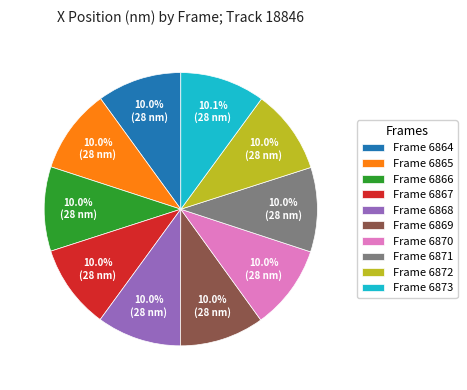

What percentage is NOT represented by Frame 6869?

90.0%